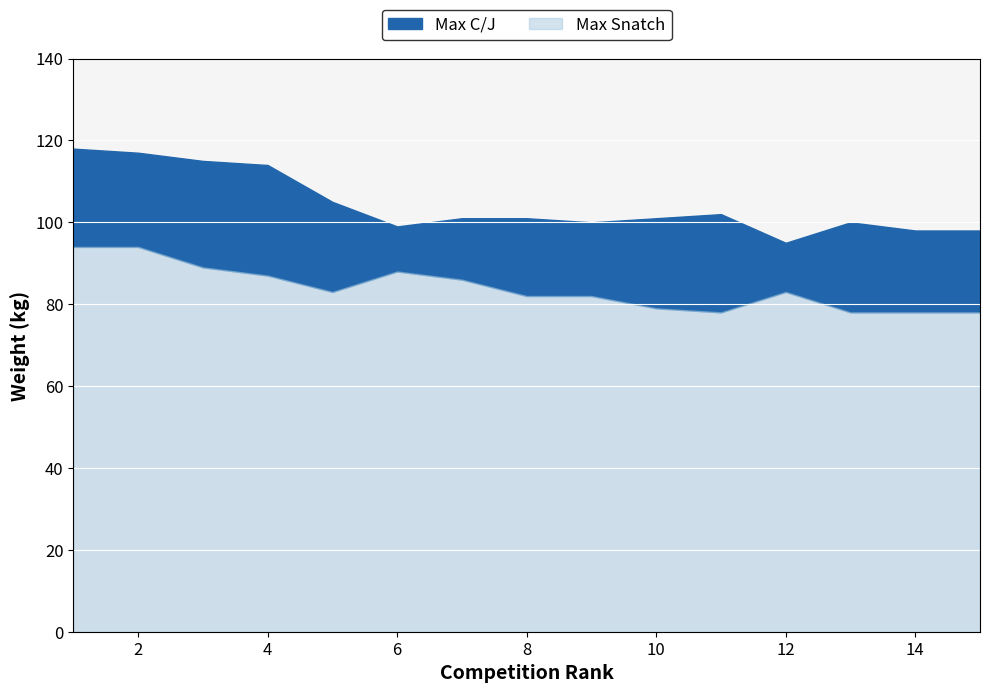

Rank the series at 1 from highest to lowest value.

Max C/J, Max Snatch